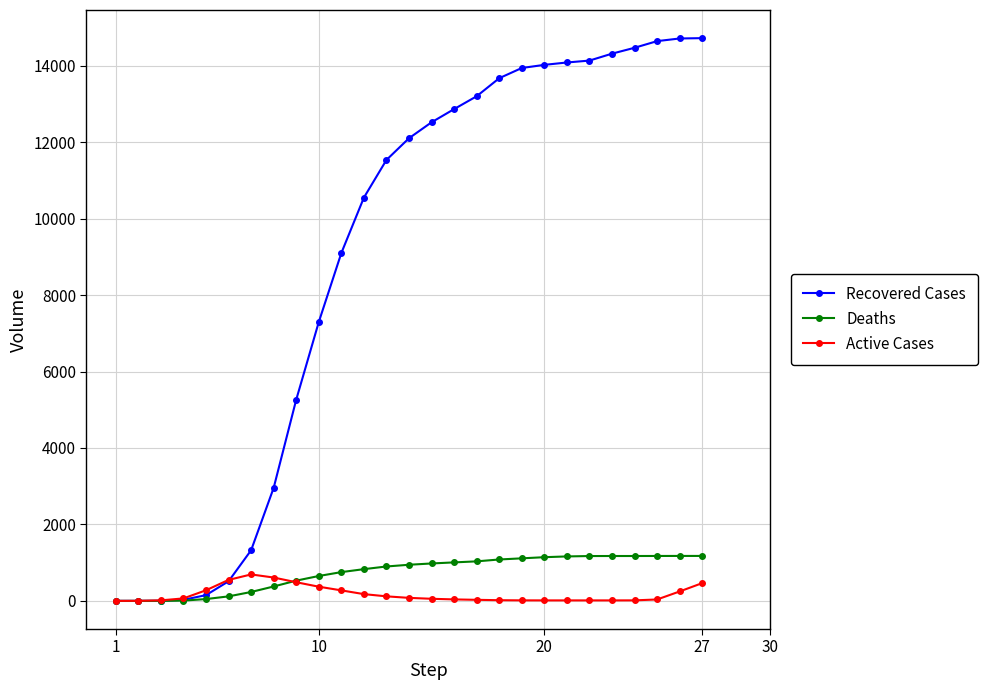

What is the greatest value displayed?

14720